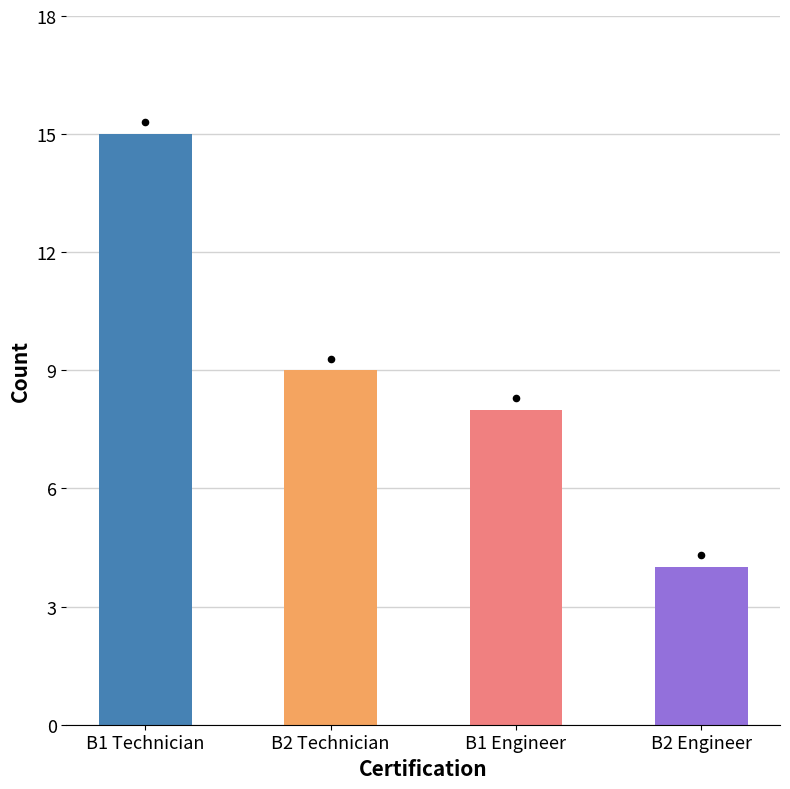

Between B1 Technician and B2 Technician, which is larger?

B1 Technician